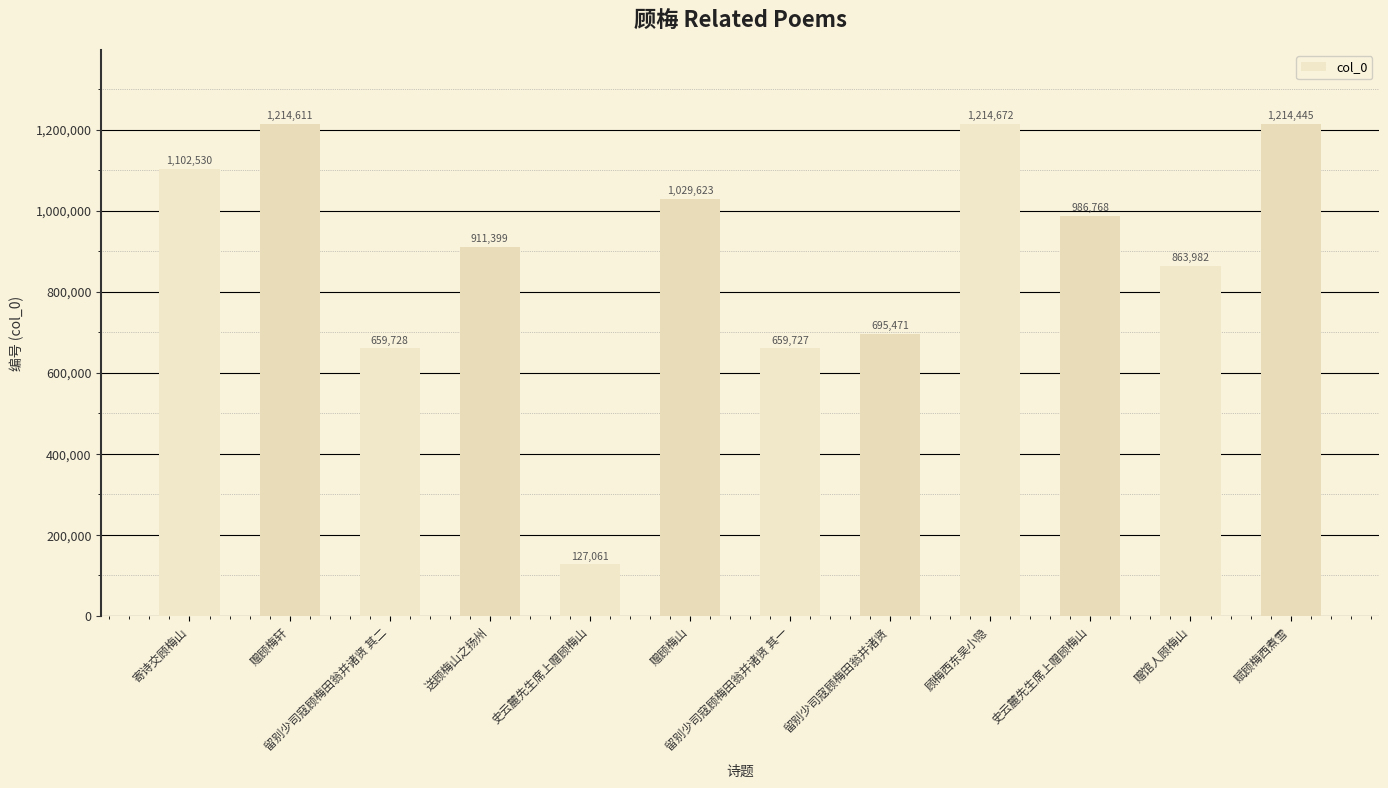

How many values are below 986768?

6